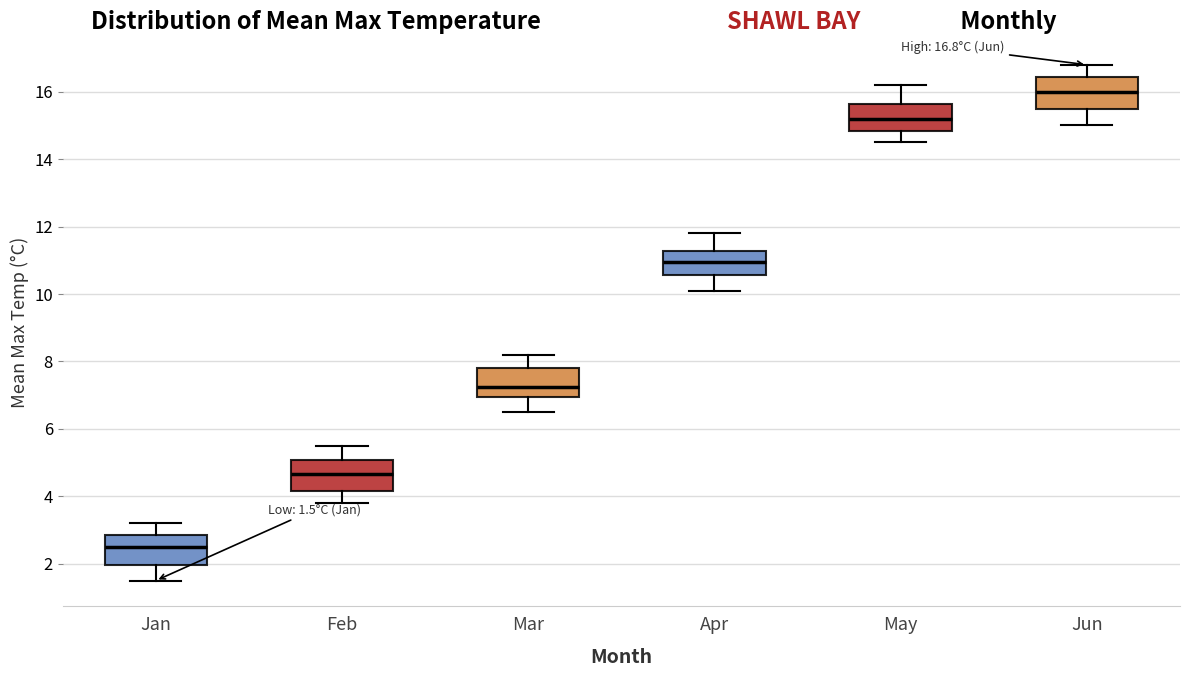

Which box's median line is the lowest?

Jan